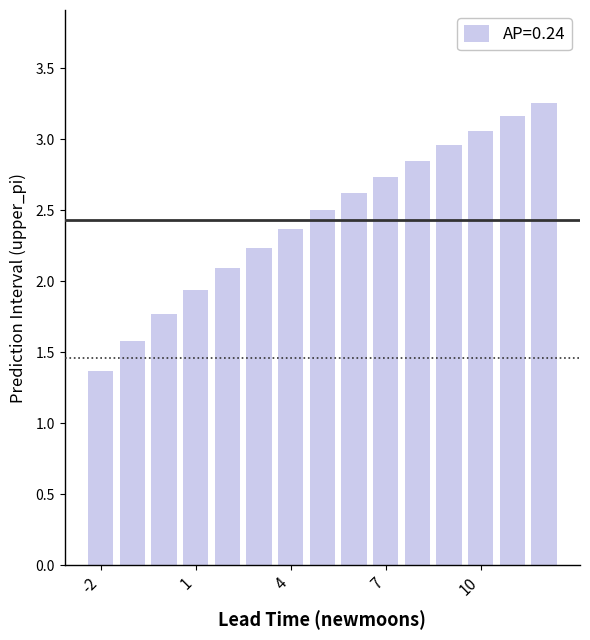

What is the sum of all values?

36.5